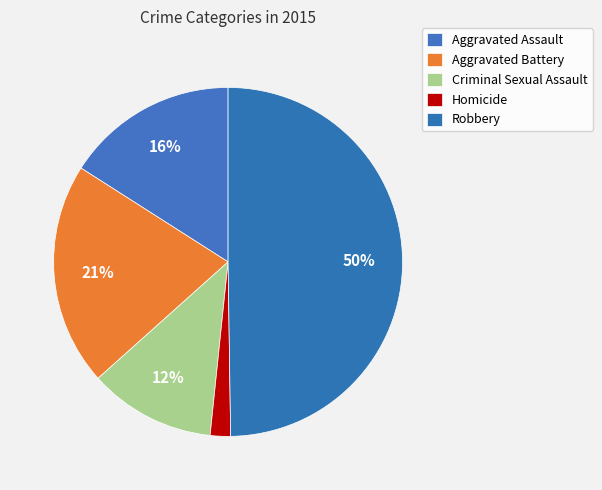

True or false: Criminal Sexual Assault accounts for 12% of the total.

True